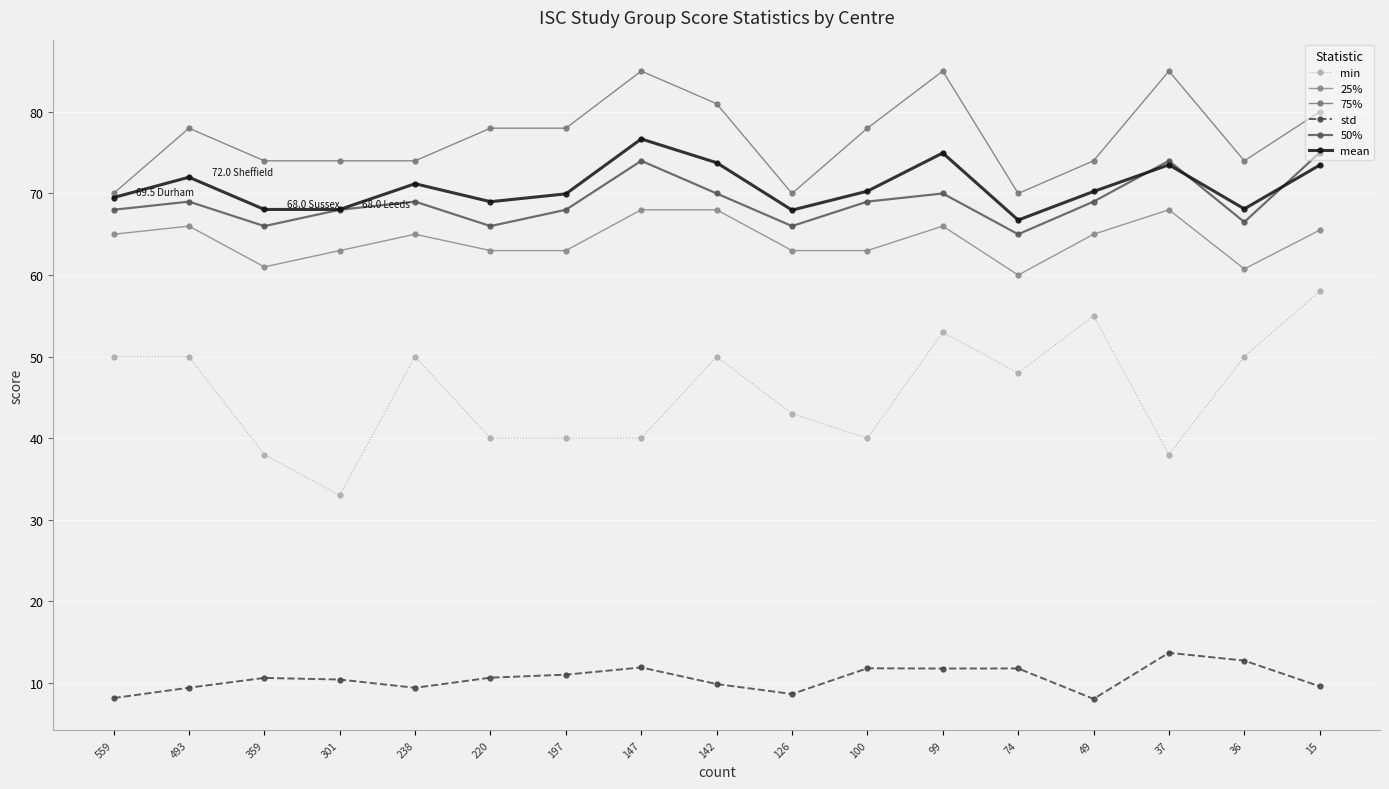

What is the maximum value for 75%?

85.0